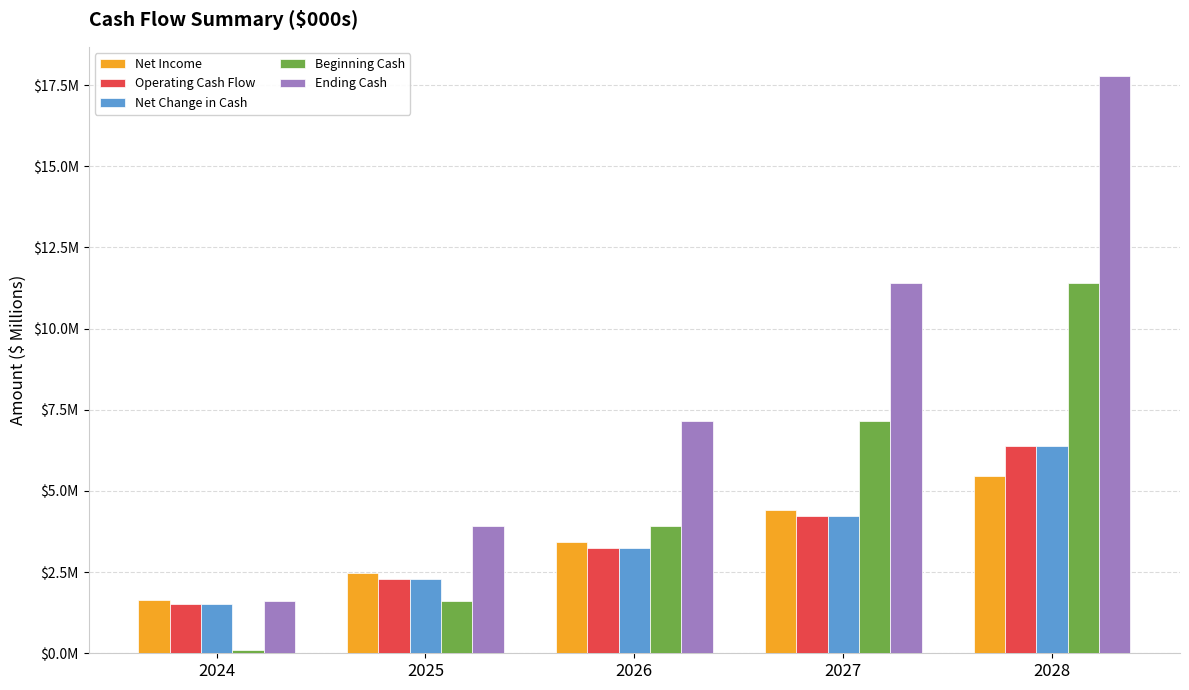

Reading right to left, what are all the values shown in this chart?

Net Income: 2028=5.5	2027=4.4	2026=3.4	2025=2.5	2024=1.6
Operating Cash Flow: 2028=6.4	2027=4.2	2026=3.3	2025=2.3	2024=1.5
Net Change in Cash: 2028=6.4	2027=4.2	2026=3.3	2025=2.3	2024=1.5
Beginning Cash: 2028=11.4	2027=7.2	2026=3.9	2025=1.6	2024=0.1
Ending Cash: 2028=17.8	2027=11.4	2026=7.2	2025=3.9	2024=1.6